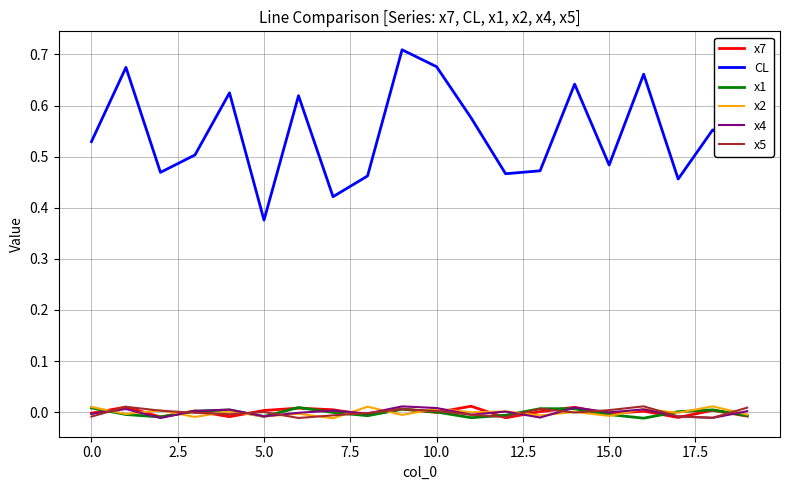

Which series has the widest spread of values?

CL